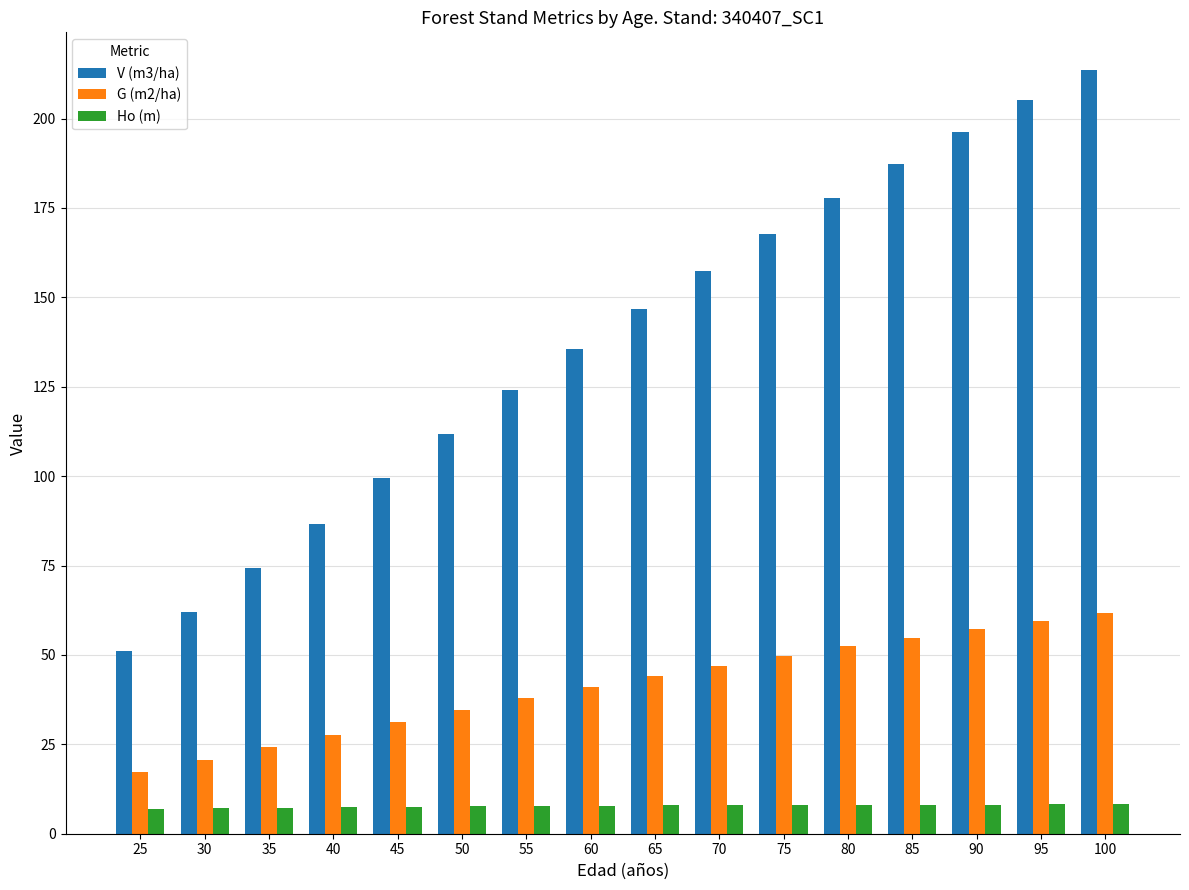

The G (m2/ha) series shows 59.5 at 95. True or false?

True